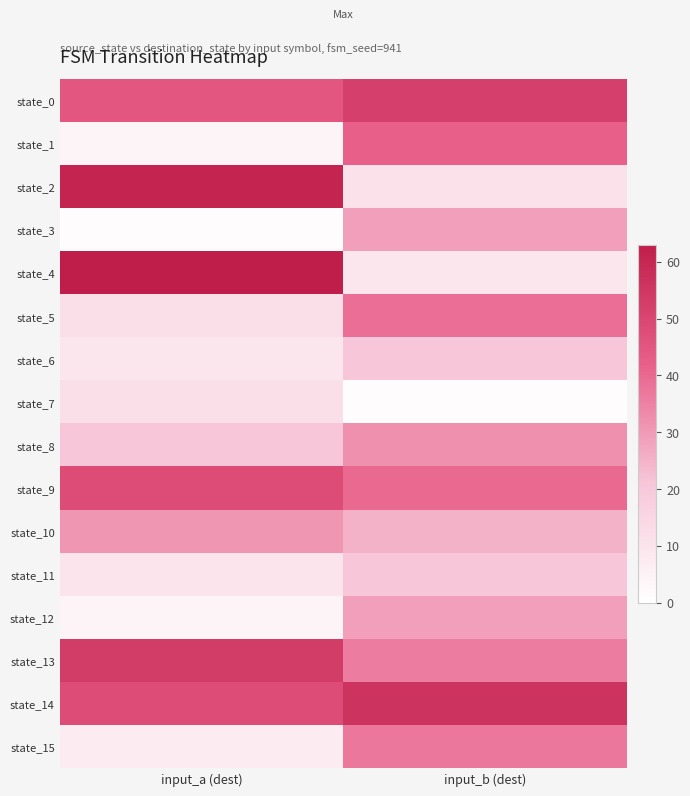

Count the number of data series in this chart.

16